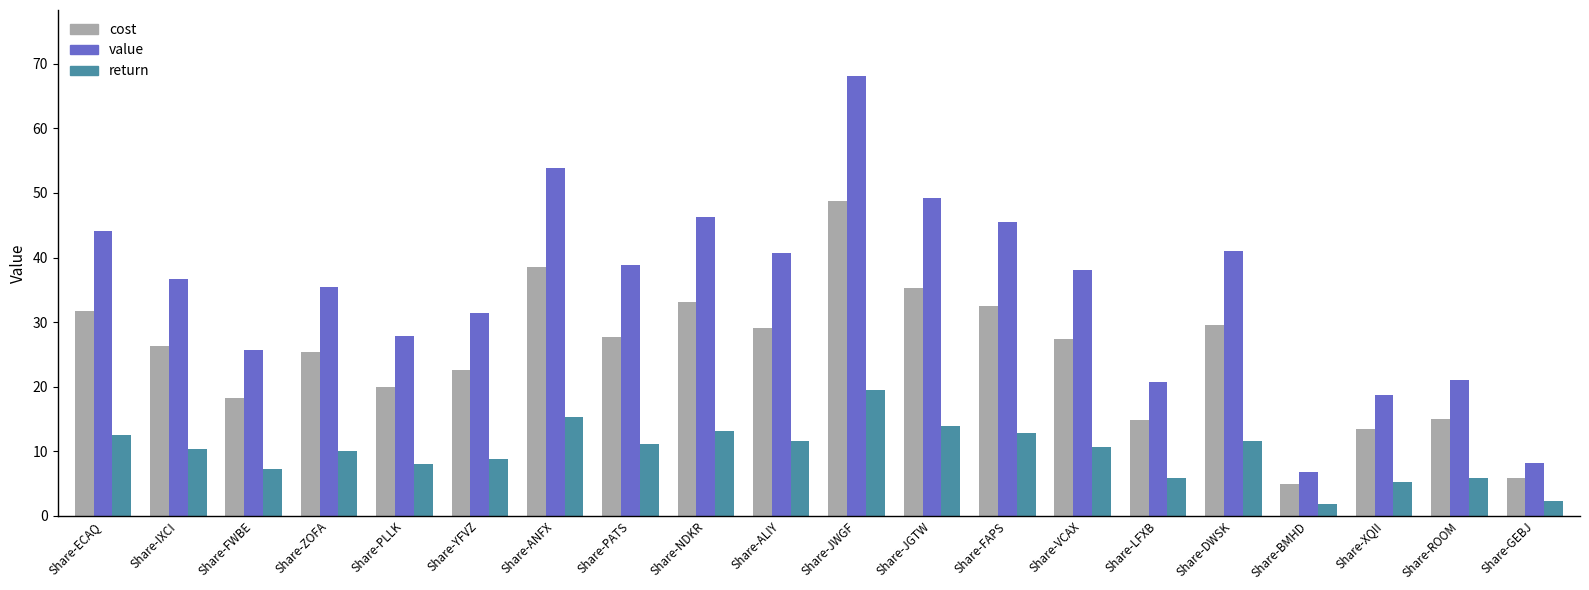

What is the sum of the cost values at Share-LFXB and Share-ECAQ?

46.5